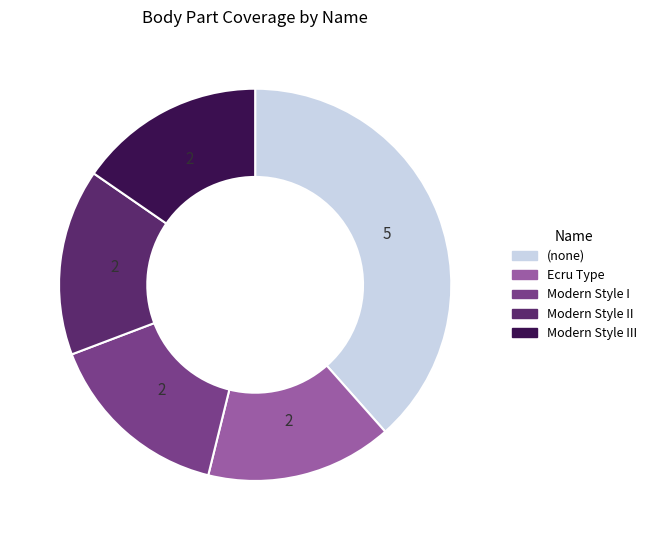

Is there any slice that represents more than half of the pie?

No